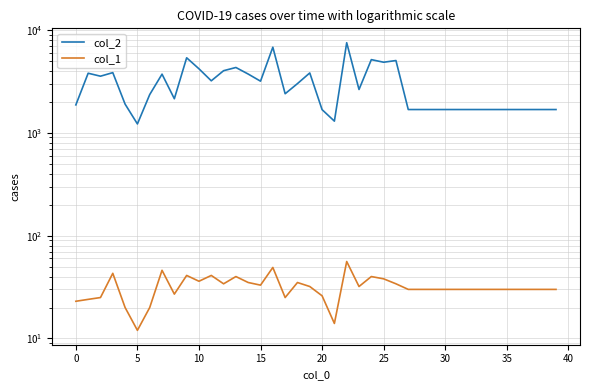

What is the sum of the col_1 values at 0 and 39?

54